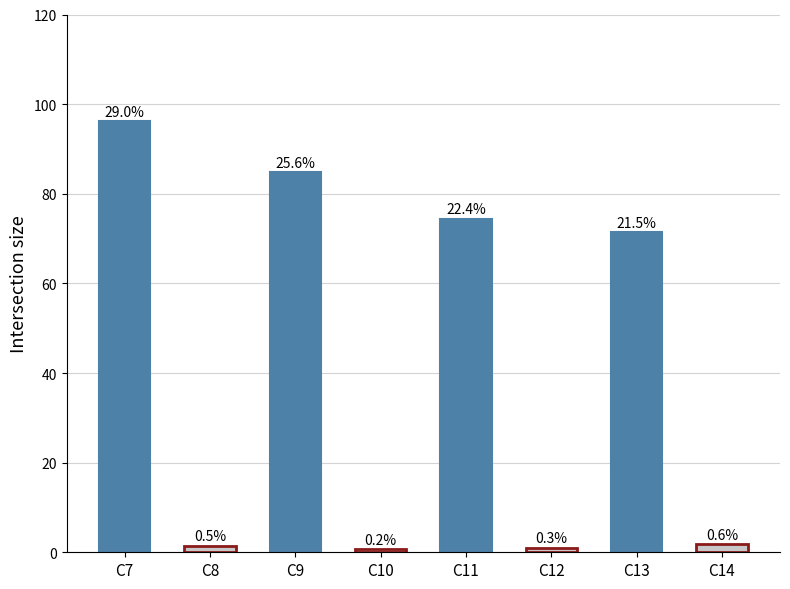

What value does the data have at C13?

71.5